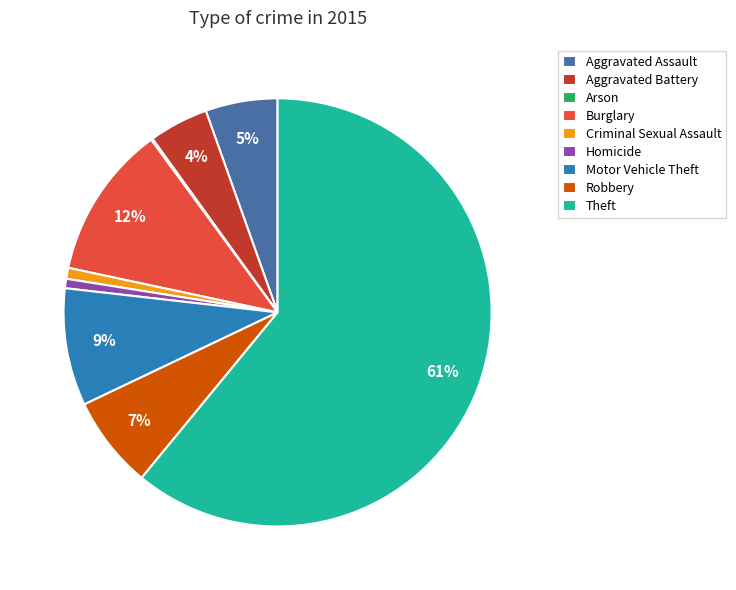

Which slice is the largest?

Theft